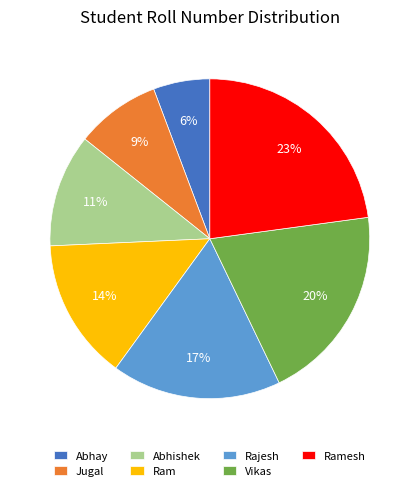

Rank the categories by value from lowest to highest.

Abhay, Jugal, Abhishek, Ram, Rajesh, Vikas, Ramesh